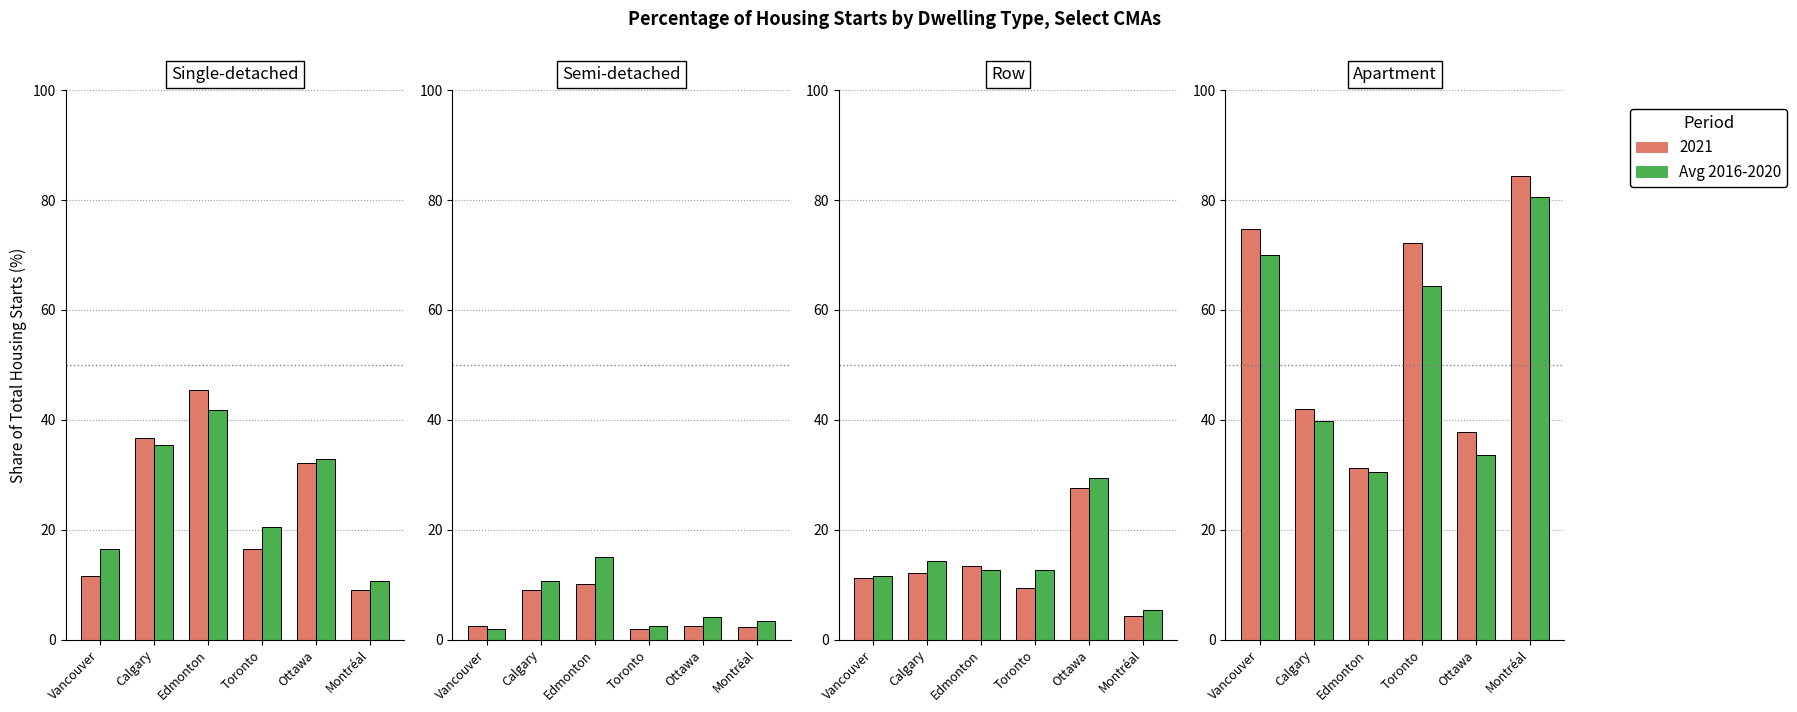

What is the difference between the maximum and second lowest values?

47.0